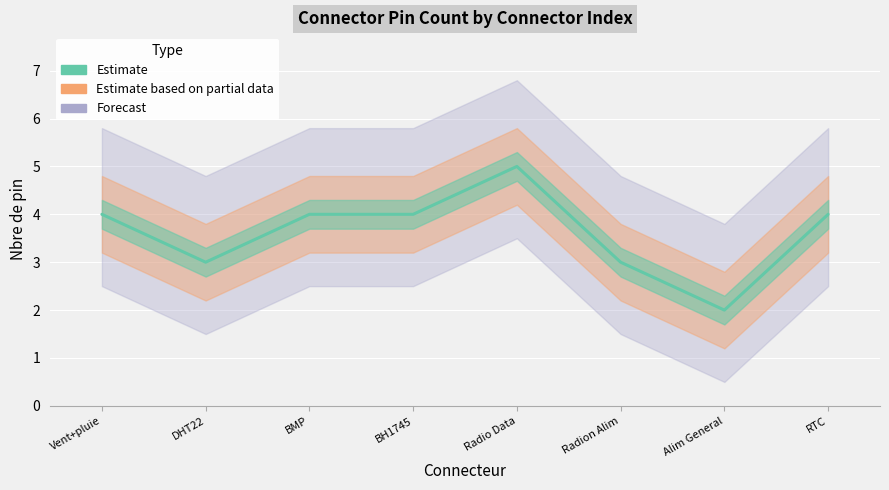

Where is the first local maximum?

Radio Data